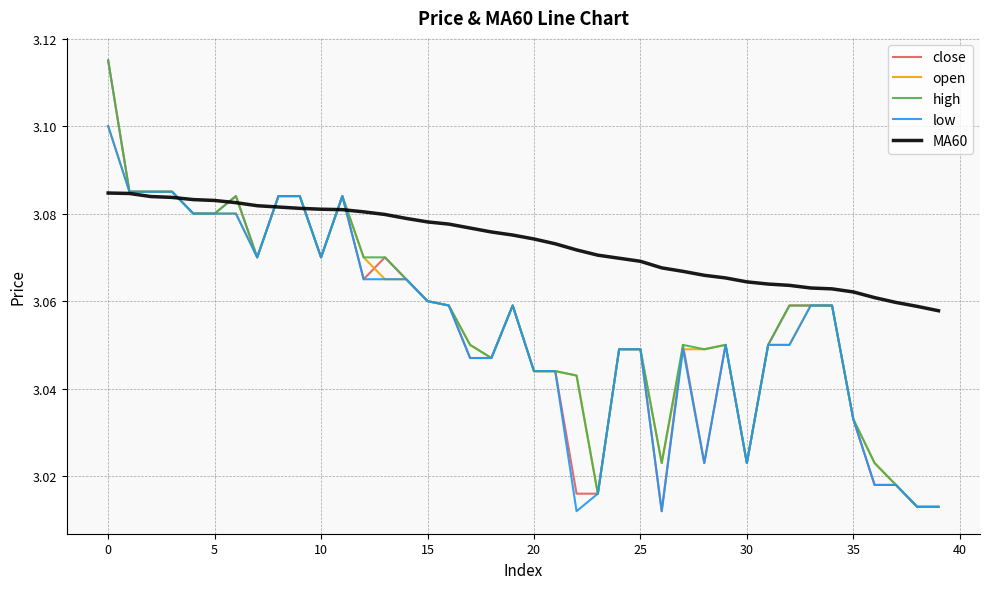

Which series has the largest total across all categories?

MA60